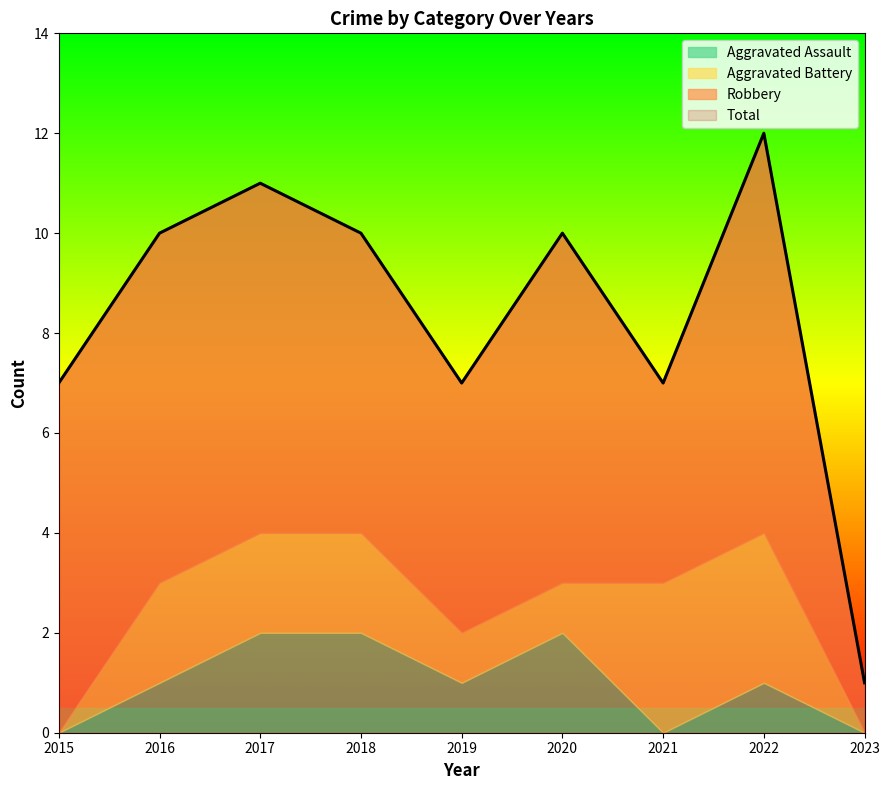

What is the value of the Robbery point at the 7th from the left?

4